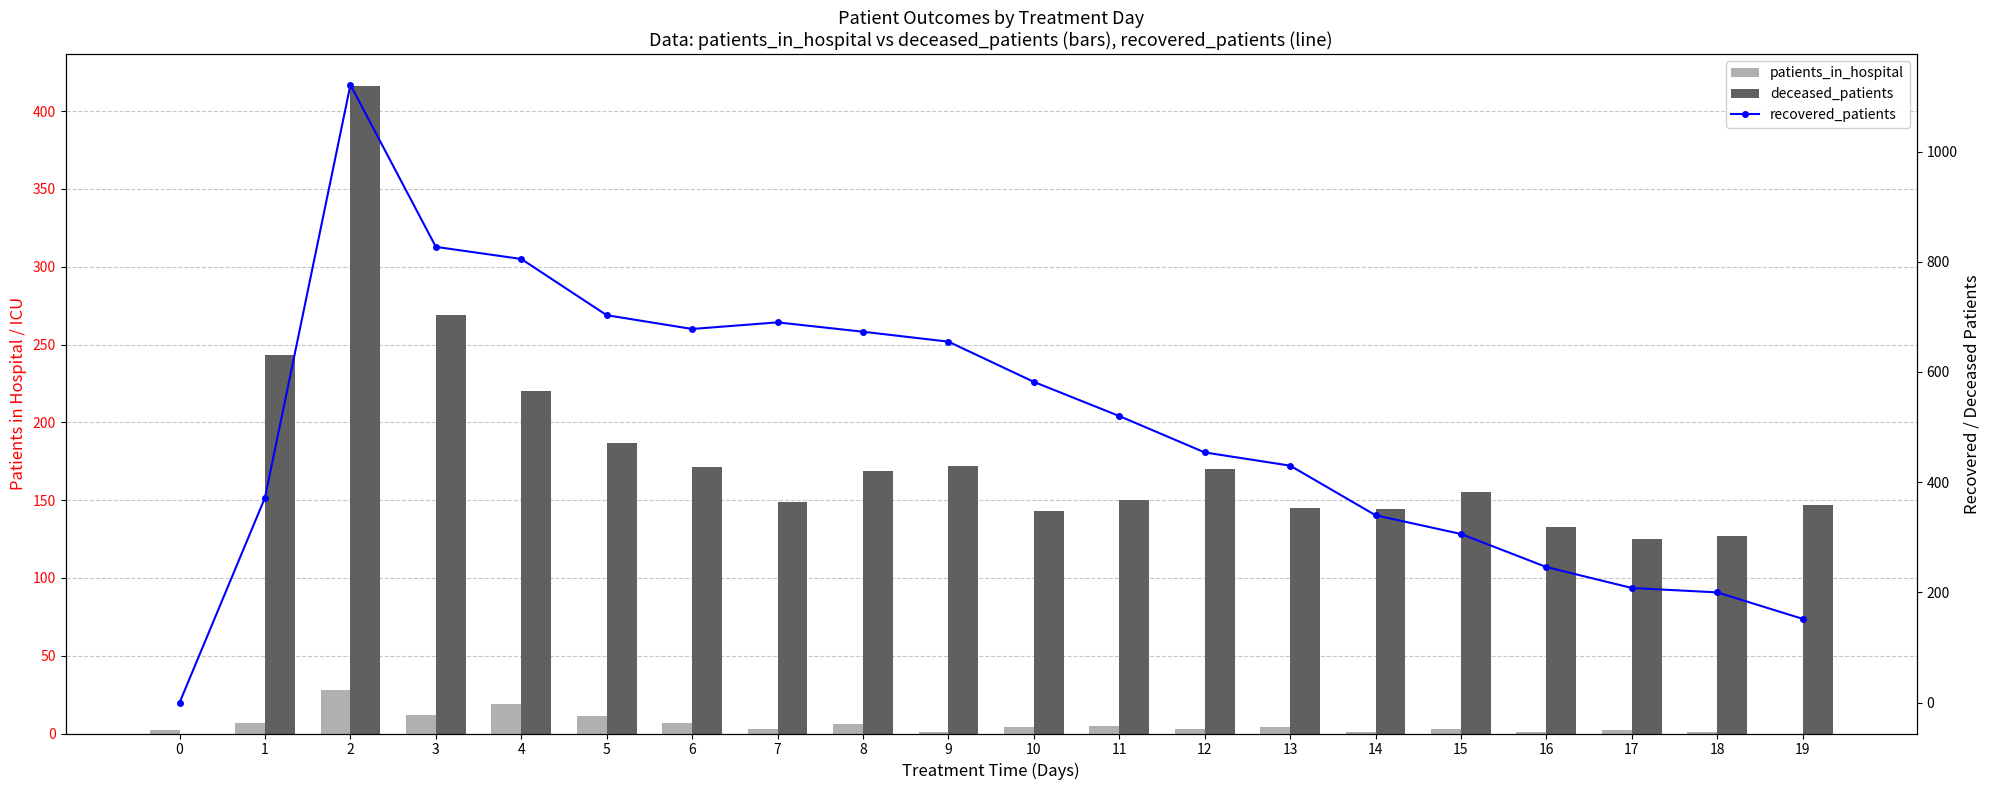

Reading right to left, what are all the values shown in this chart?

patients_in_hospital: 0	1	2	1	3	1	4	3	5	4	1	6	3	7	11	19	12	28	7	2
deceased_patients: 147	127	125	133	155	144	145	170	150	143	172	169	149	171	187	220	269	416	243	0
recovered_patients: 152	200	208	246	306	340	430	454	520	582	655	673	690	678	703	805	827	1121	372	0